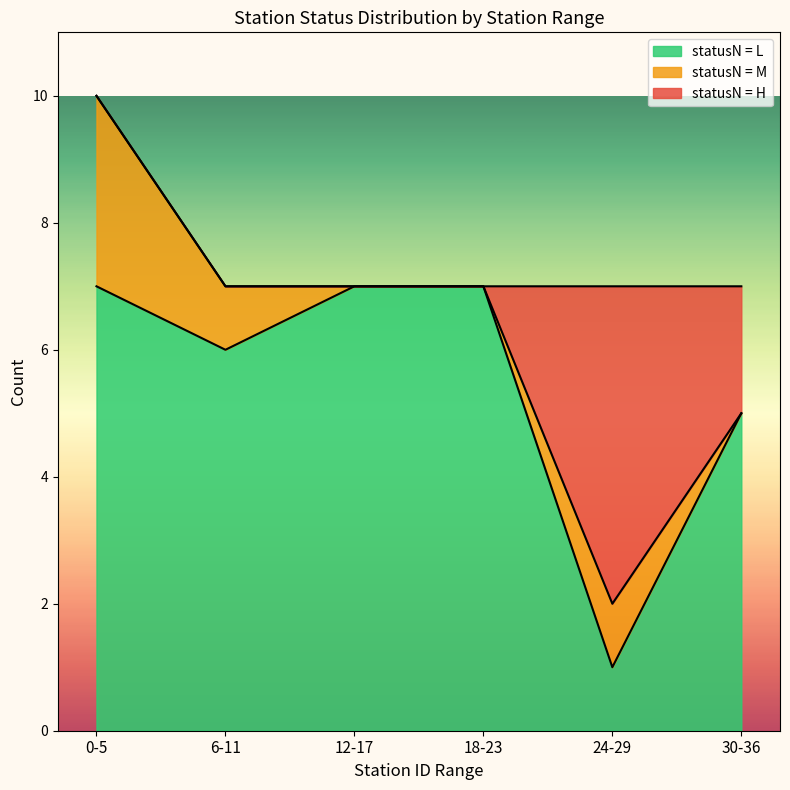

The statusN = L series shows 12 at 0-5. True or false?

False